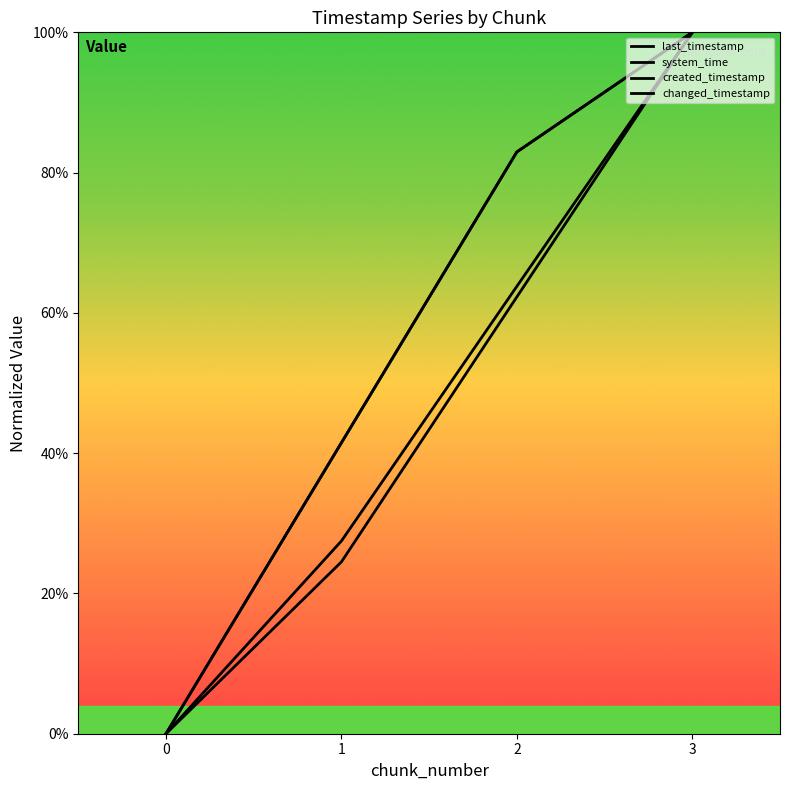

Is this an area chart (filled region under the line)?

No